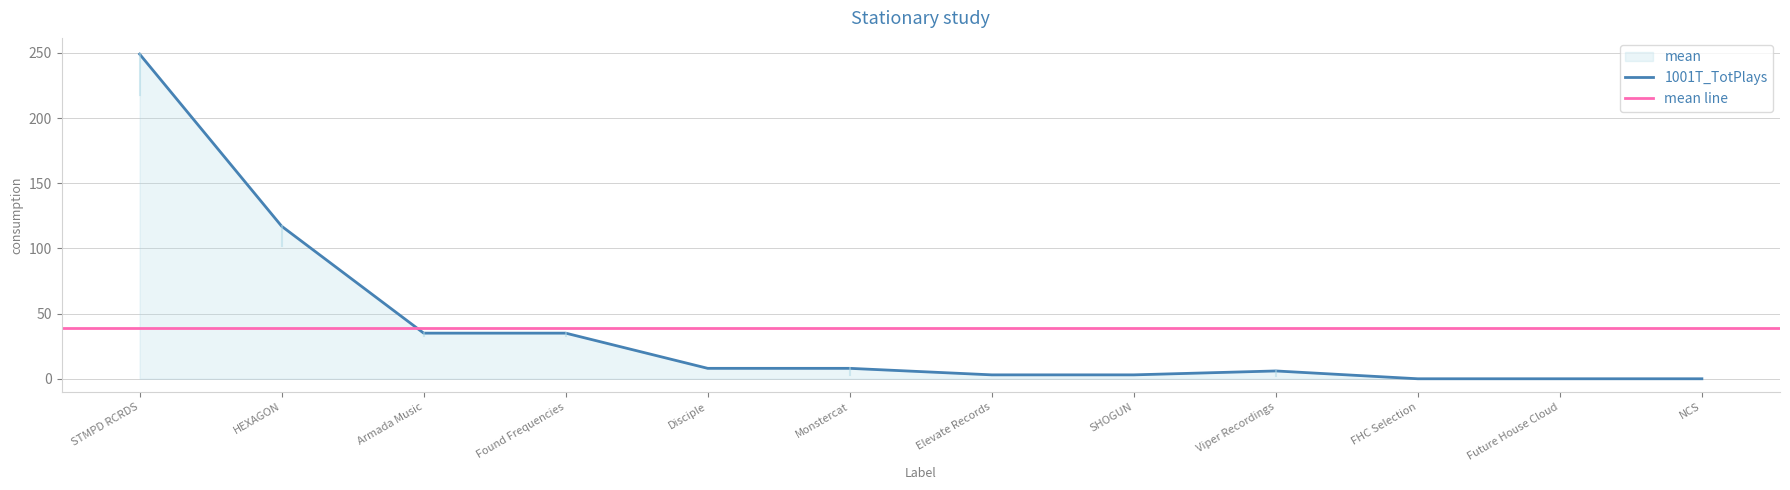

The chart shows a value of 0 at FHC Selection. True or false?

True